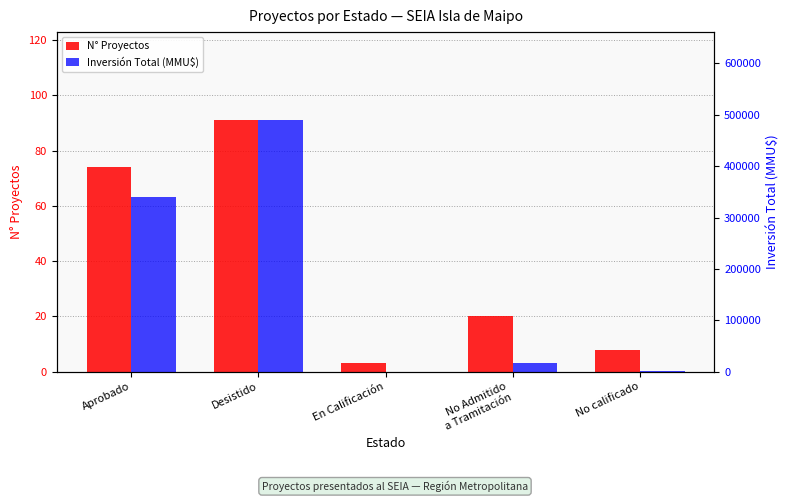

The value of Inversión Total (MMU$) at Aprobado is 339853. True or false?

True